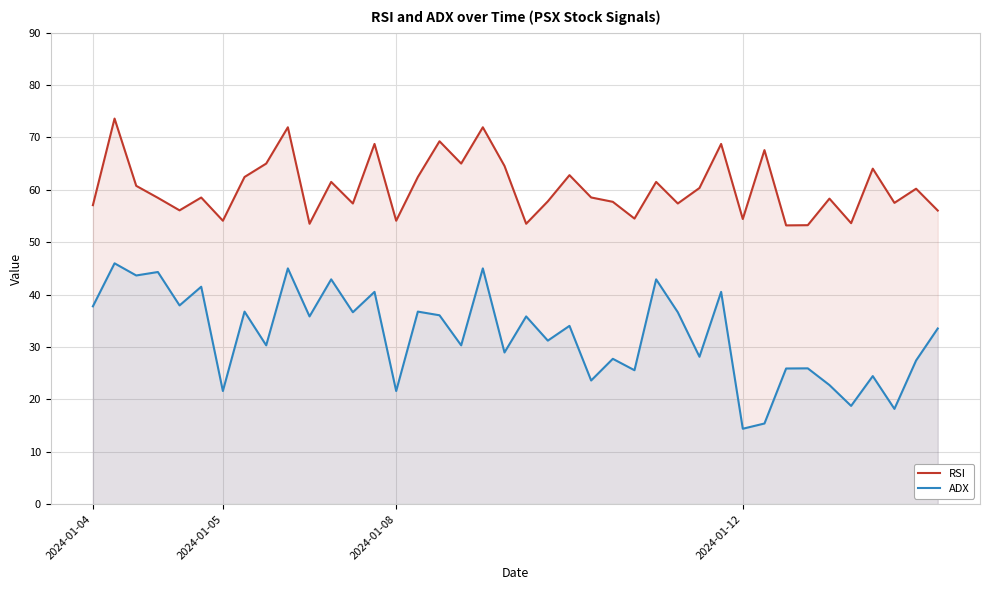

How many data points in RSI are less than 58?

17